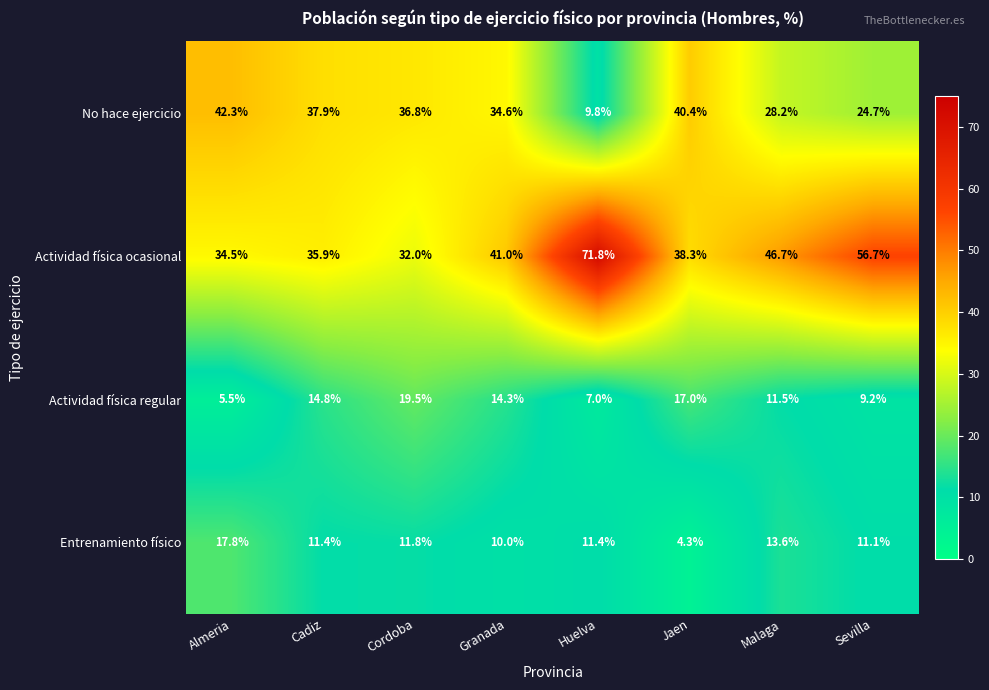

At Granada, list the series in order from smallest to largest.

Entrenamiento físico, Actividad física regular, No hace ejercicio, Actividad física ocasional